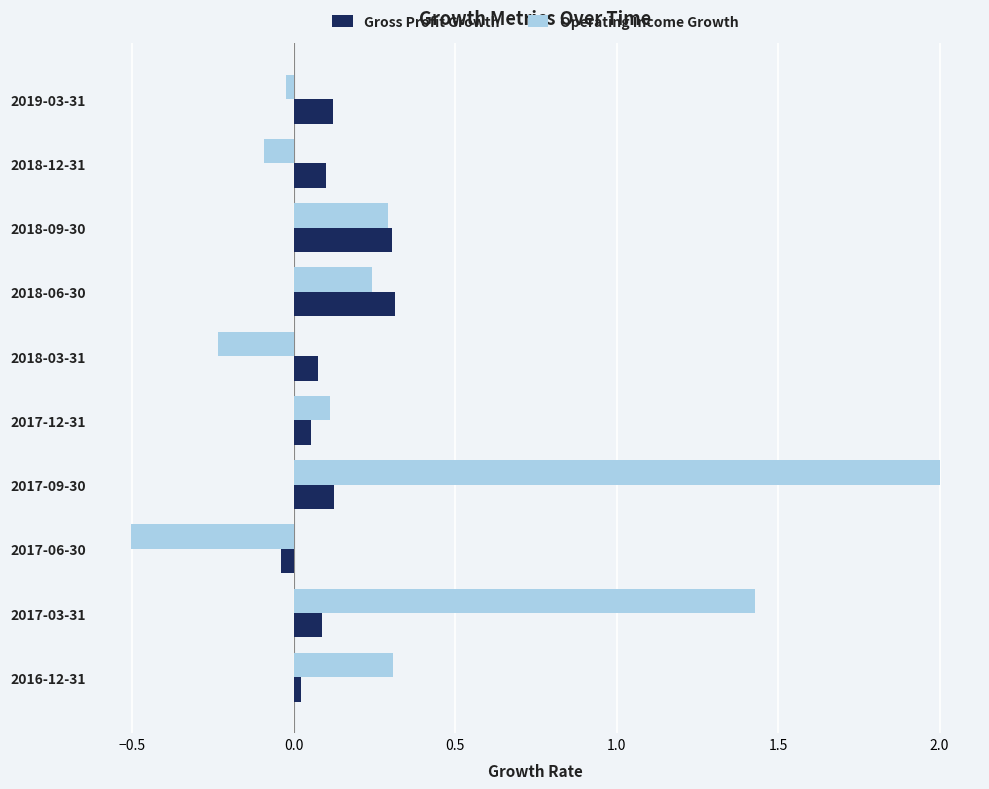

Which series has the largest range (max minus min)?

Operating Income Growth